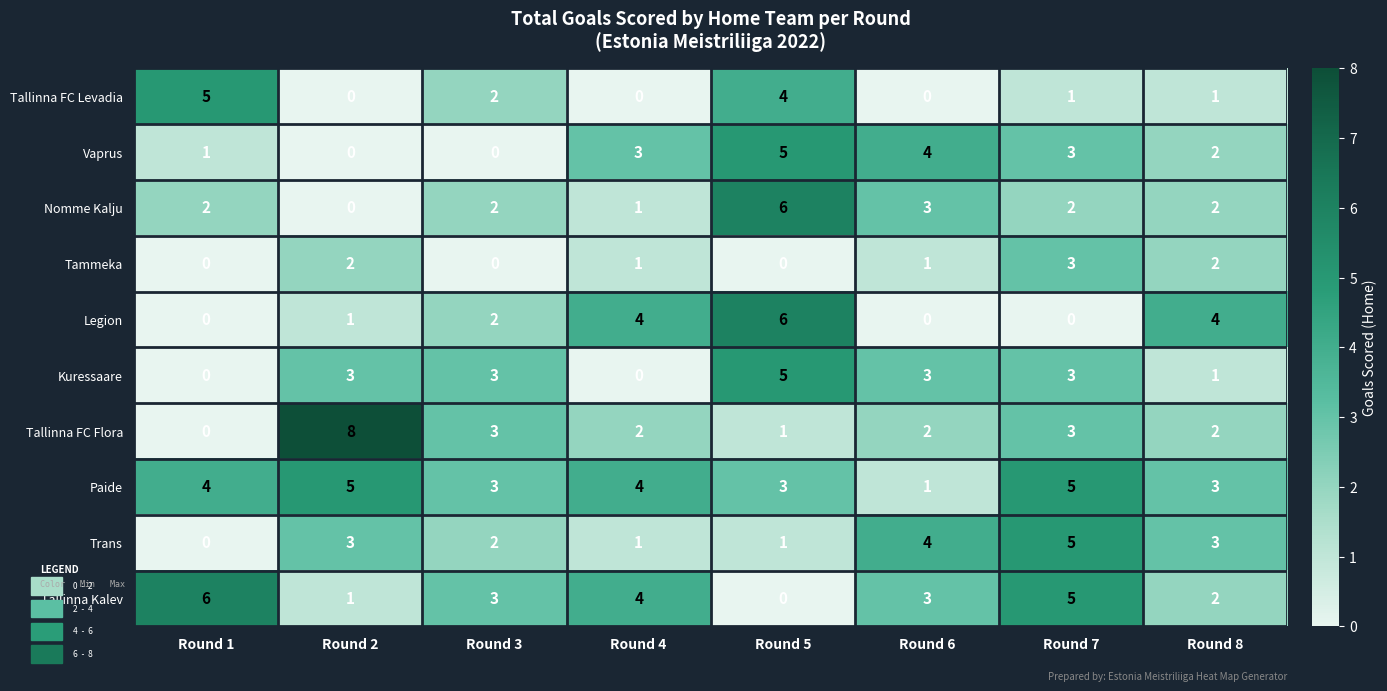

At how many categories does at least one series exceed 0?

8